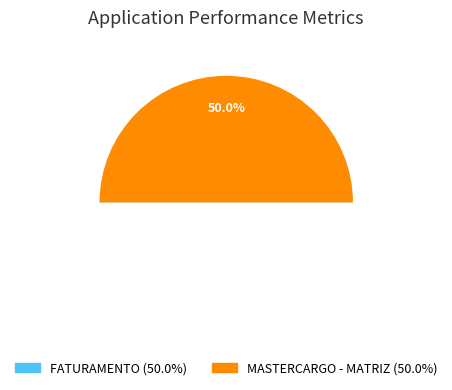

Which category has the smallest portion of the pie?

MASTERCARGO - MATRIZ